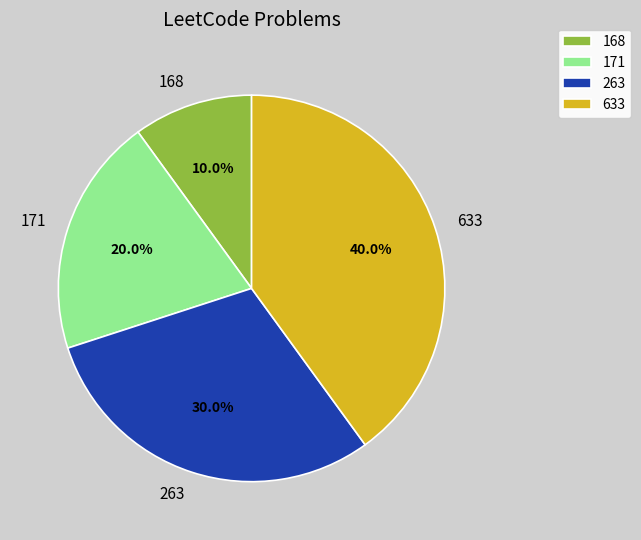

To the nearest percent, what is the difference between the 263 and 171 slice percentages?

10%